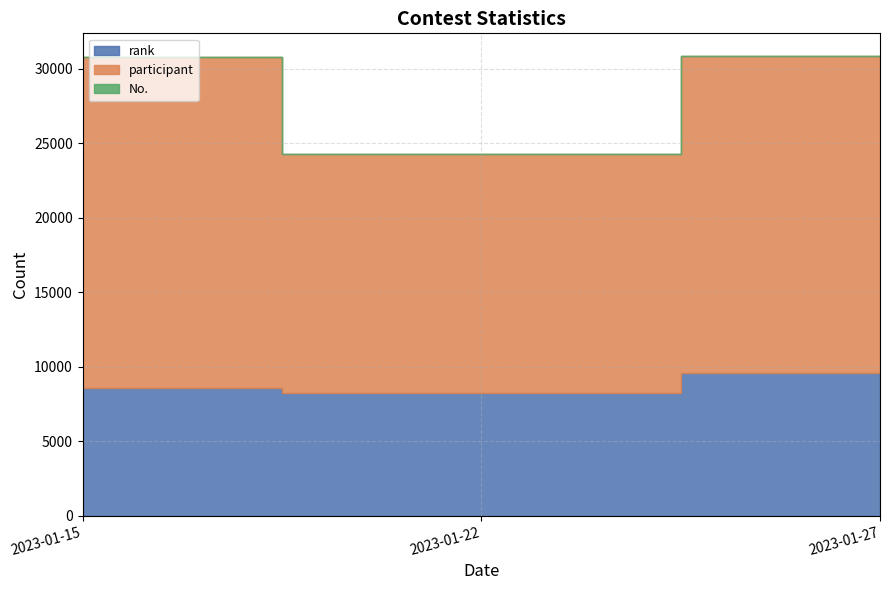

What is the smallest value displayed?

1